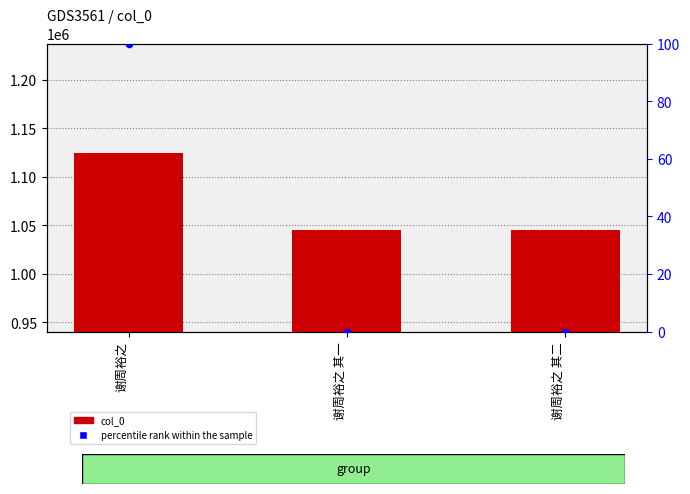

At which category is the sum across all series the highest?

谢周裕之